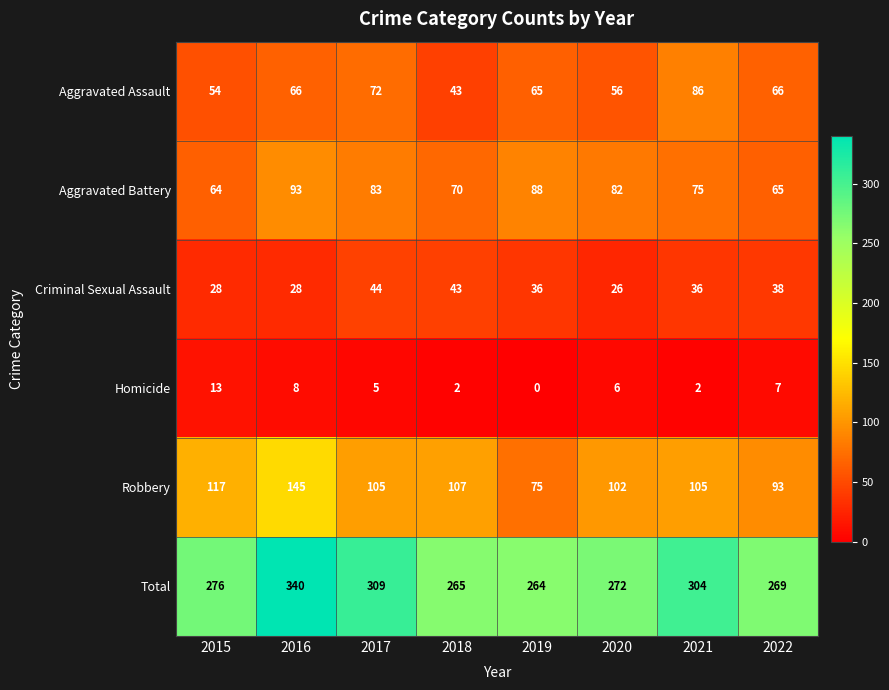

What is the average value of the Criminal Sexual Assault series?

35